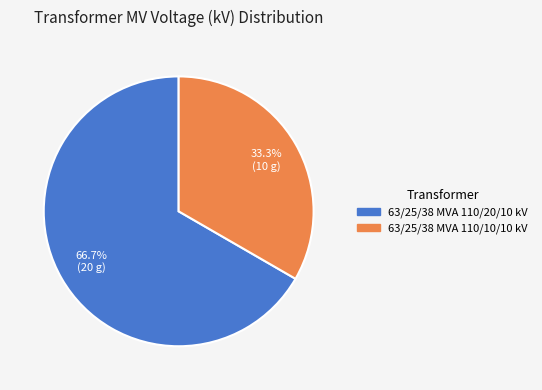

How many segments does this pie chart have?

2